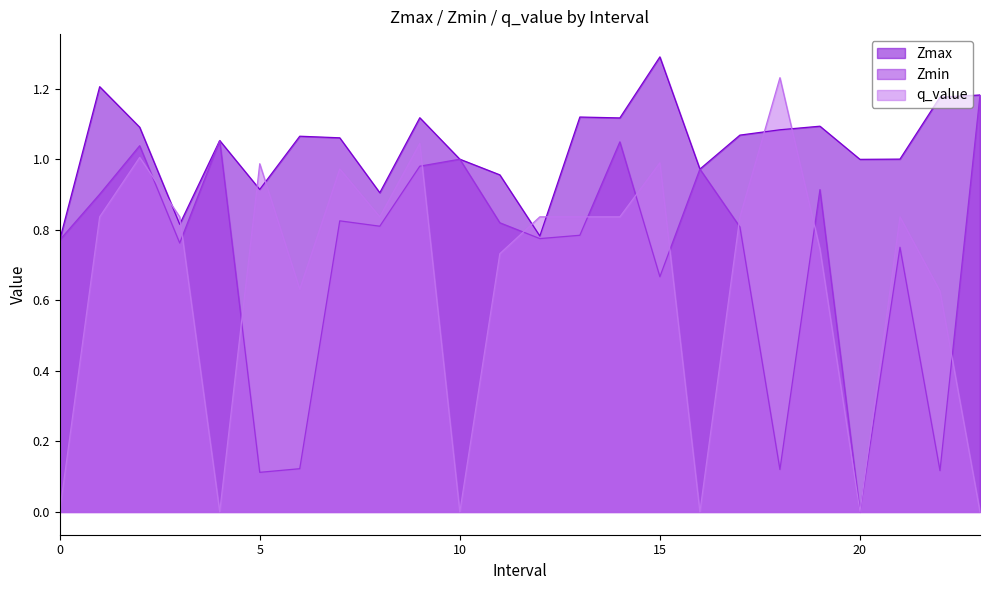

Is it true that Zmin equals 1.2 at 19?

False